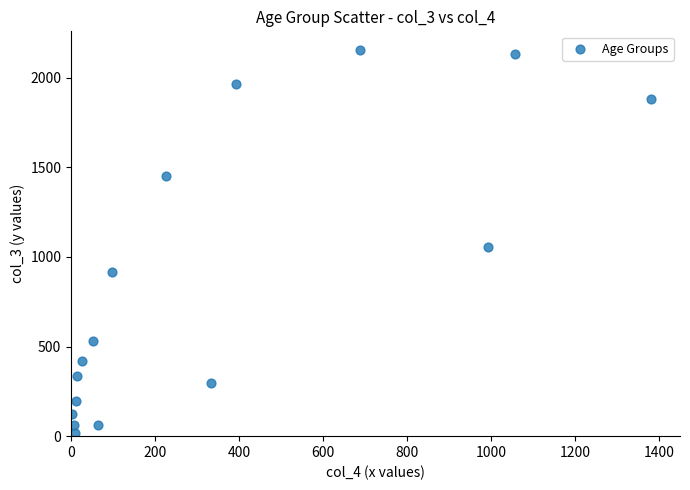

What is the range of X values (max minus min)?

1379